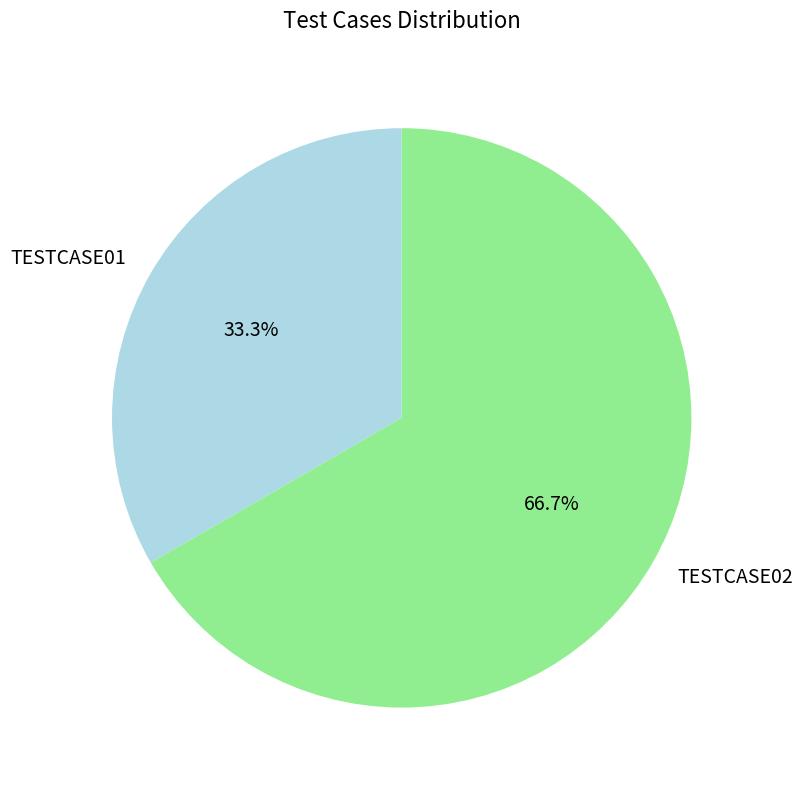

Rank the categories by value from highest to lowest.

TESTCASE02, TESTCASE01